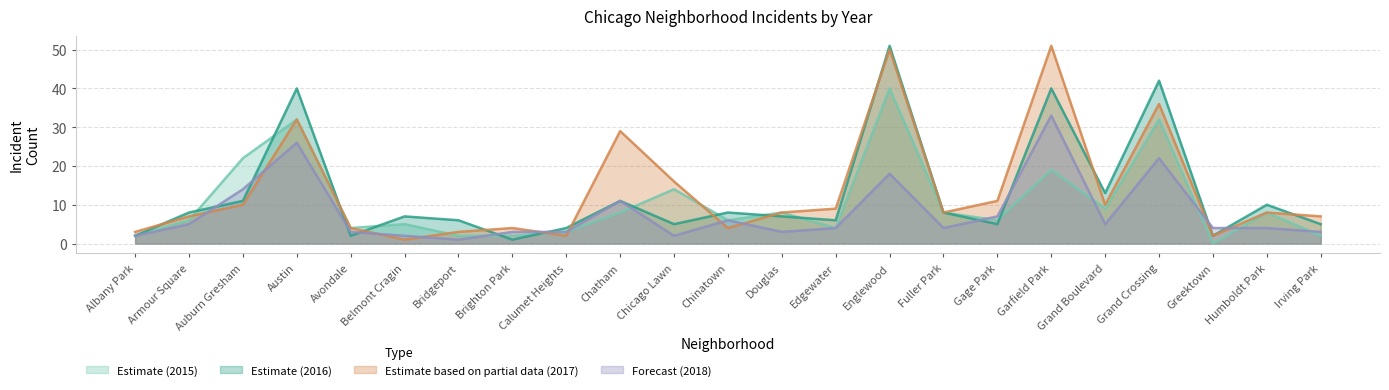

What is the label of the 9th point from the left?

Calumet Heights